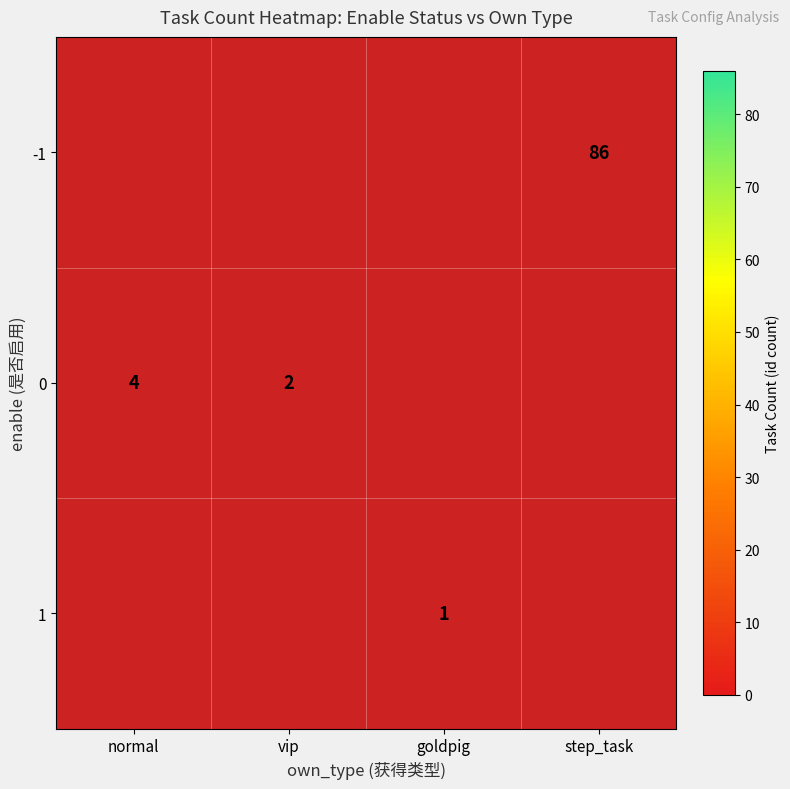

The value of 1 at goldpig is 2. True or false?

False